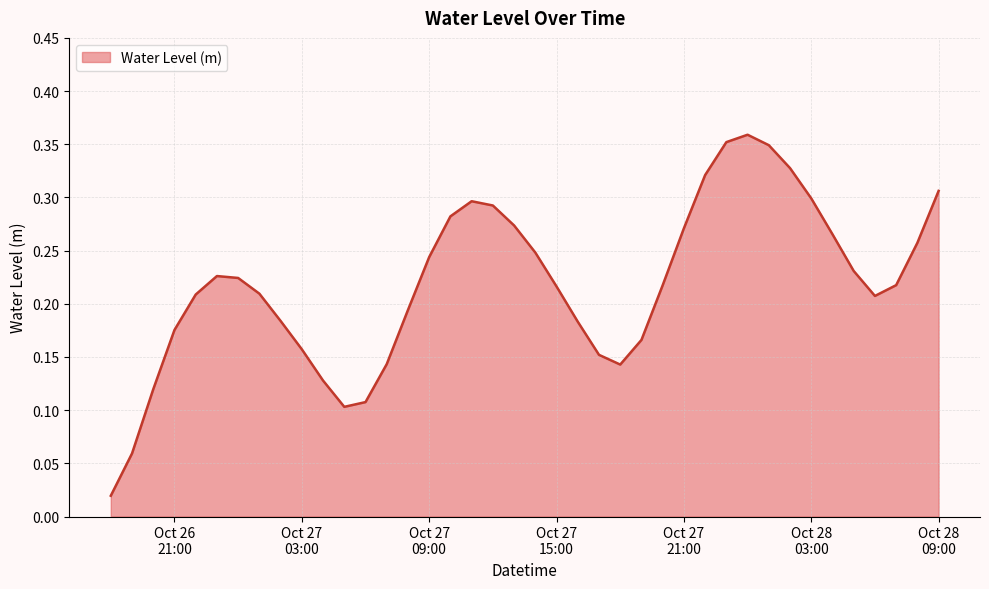

How many lines are shown in the chart?

1